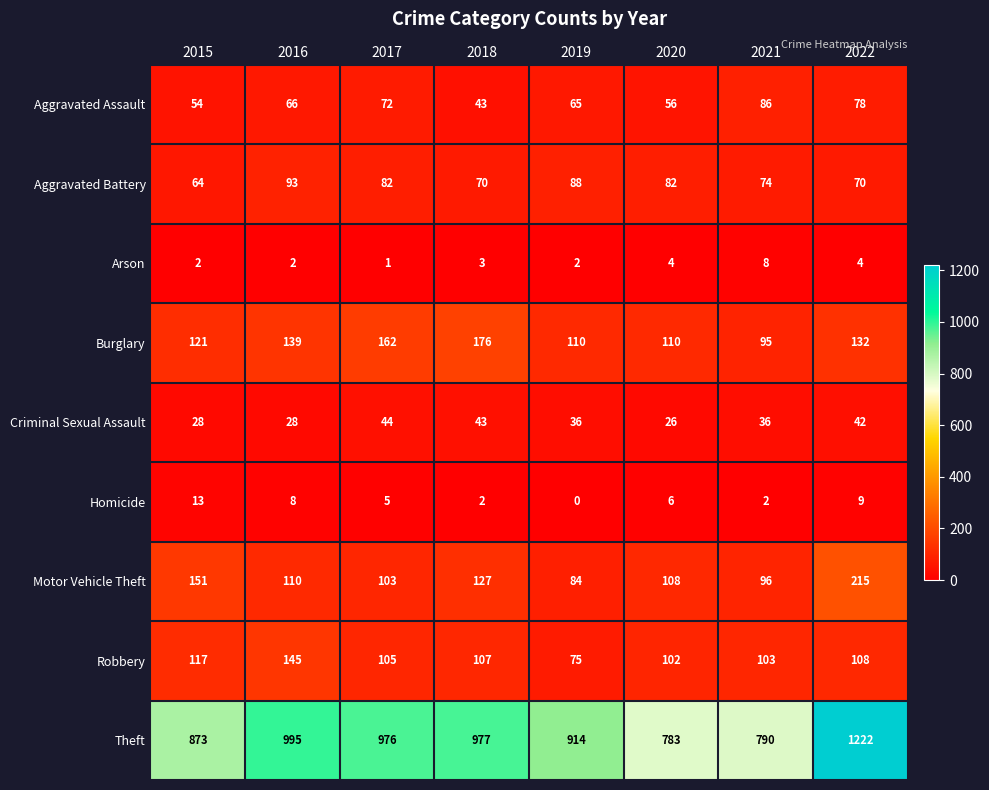

What is the difference between the Aggravated Assault values at 2016 and 2020?

10